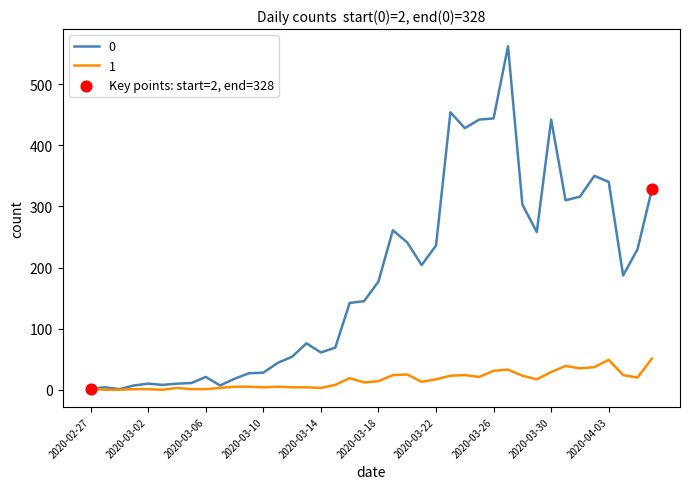

List the series in order of their overall mean, lowest first.

1, 0